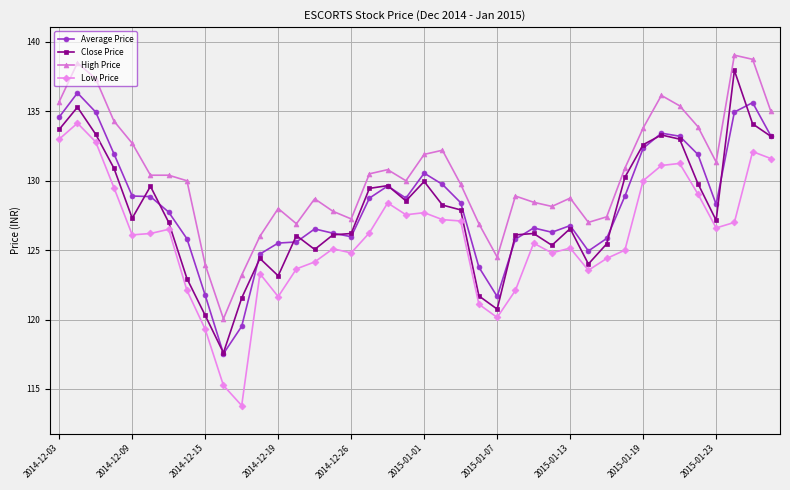

What is the value of the Average Price point at the 37th from the left?

128.3